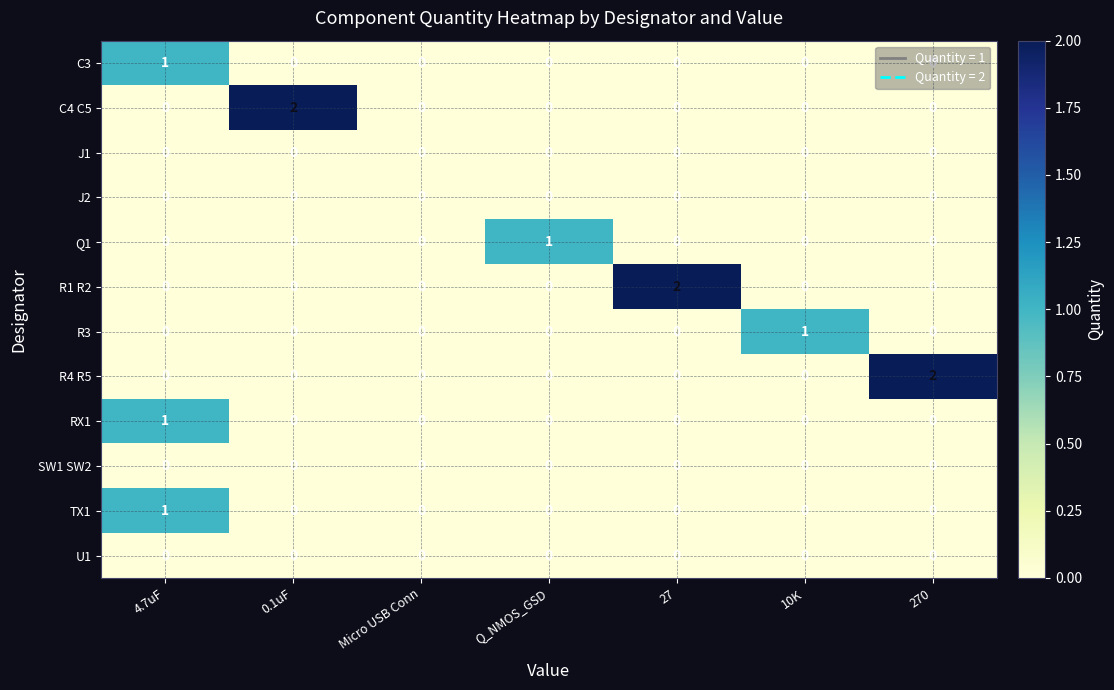

How many TX1 values are between 0 and 1?

7